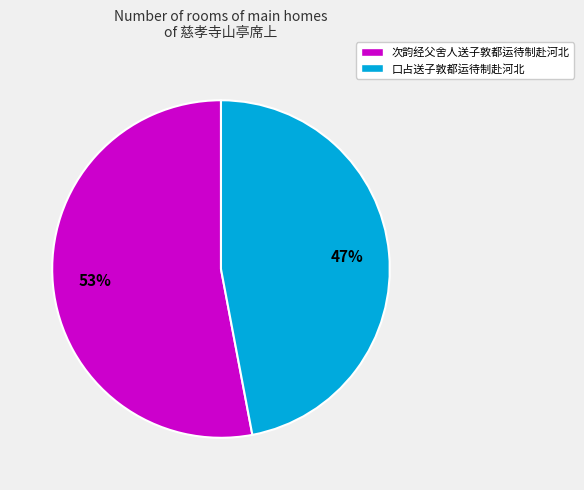

Which slice is the largest?

次韵经父舍人送子敦都运待制赴河北